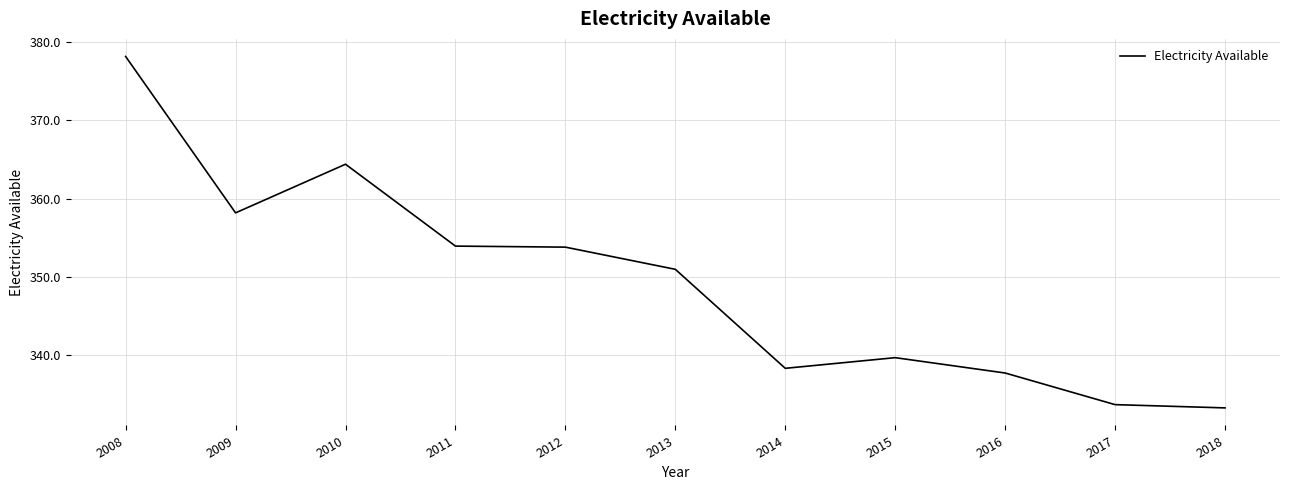

Is it true that the value at 2017 is 165.6?

False